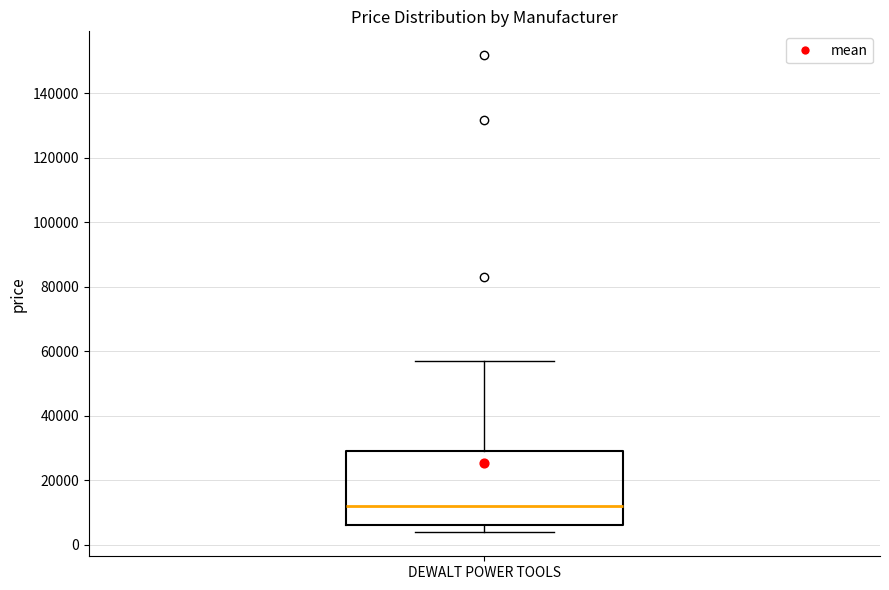

Transcribe this box plot: give where the median line is, the range the box spans, and where the two whiskers end, as read against the y-axis. The values are not printed on the chart, so give them approximately, as read against the axis.

median 12000, box 6000 to 30000, whiskers 4000 to 58000